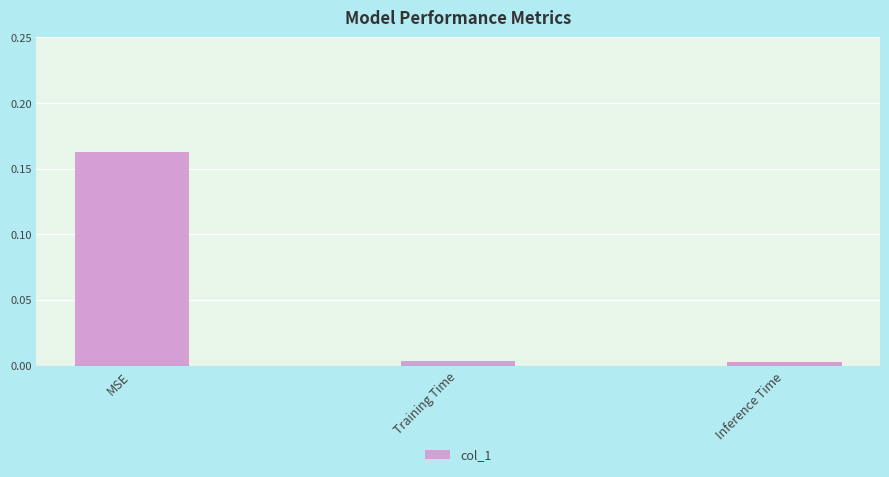

How many bars are there in total?

3